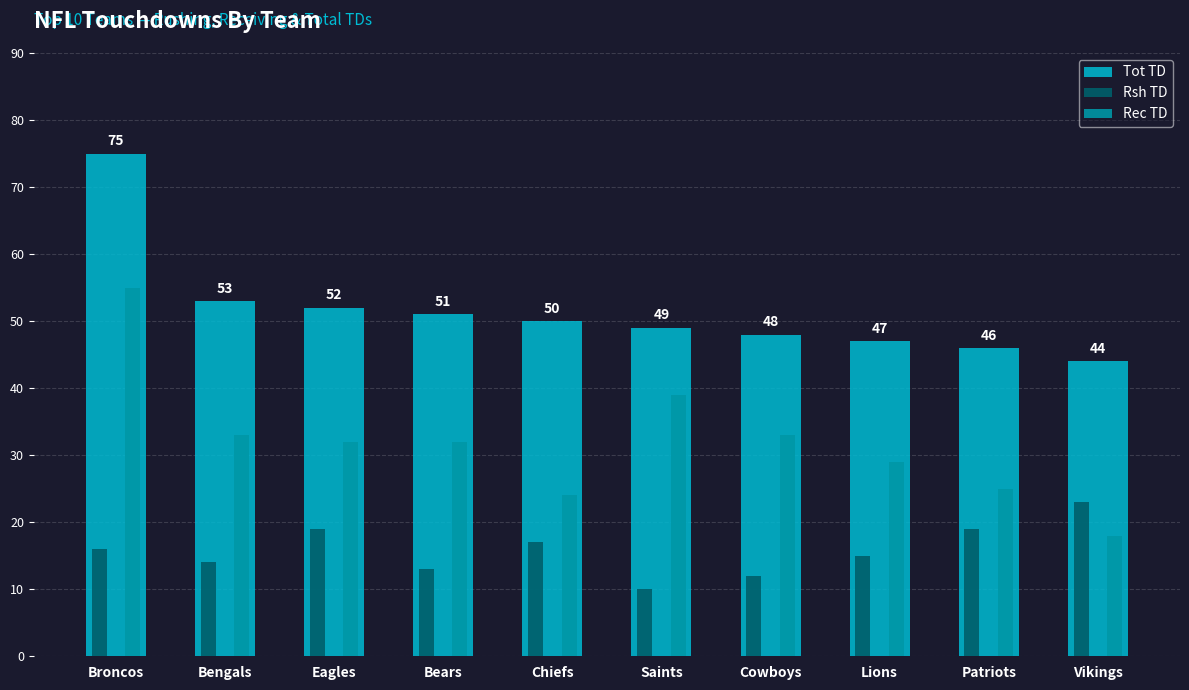

Is the value of Rsh TD at Saints greater than the value of Tot TD at Broncos?

No